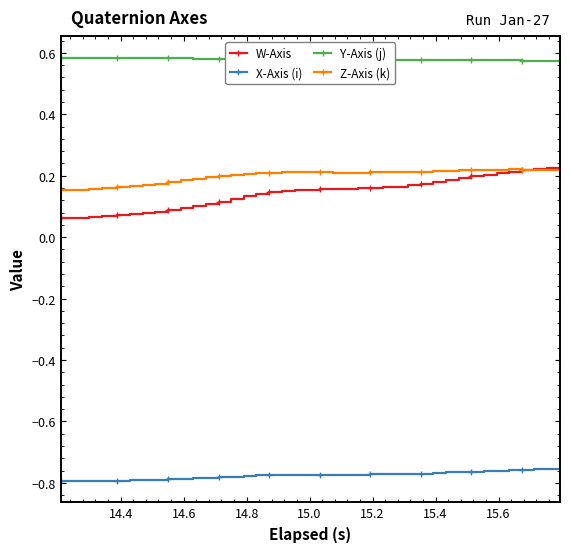

True or false: Z-Axis (k) has more than 0 interior local peaks.

True